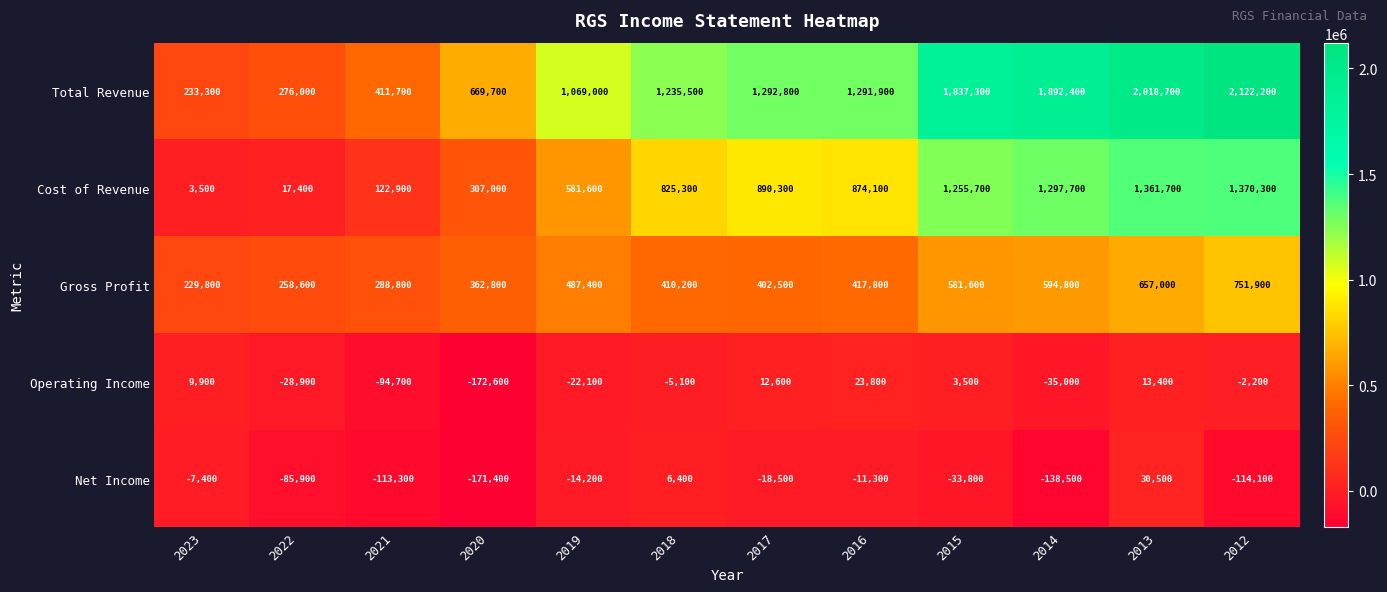

Is it true that Operating Income equals 12600 at 2017?

True